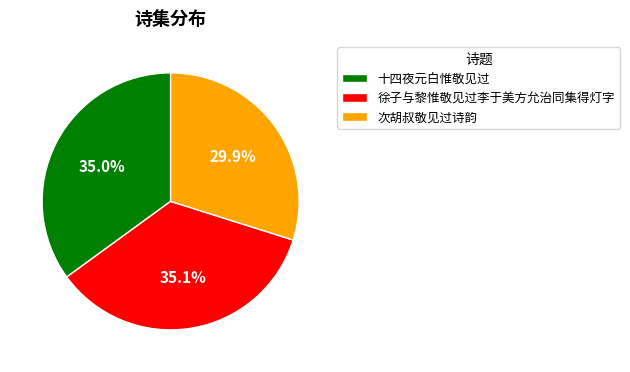

What percentage do 次胡叔敬见过诗韵 and 徐子与黎惟敬见过李于美方允治同集得灯字 together represent?

65.0%